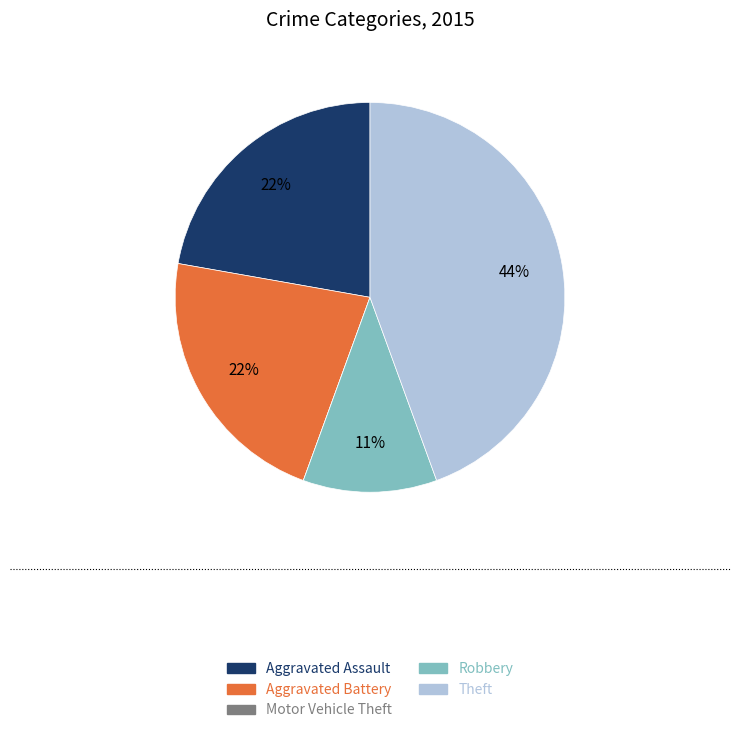

The Robbery slice represents 24% of the pie. True or false?

False